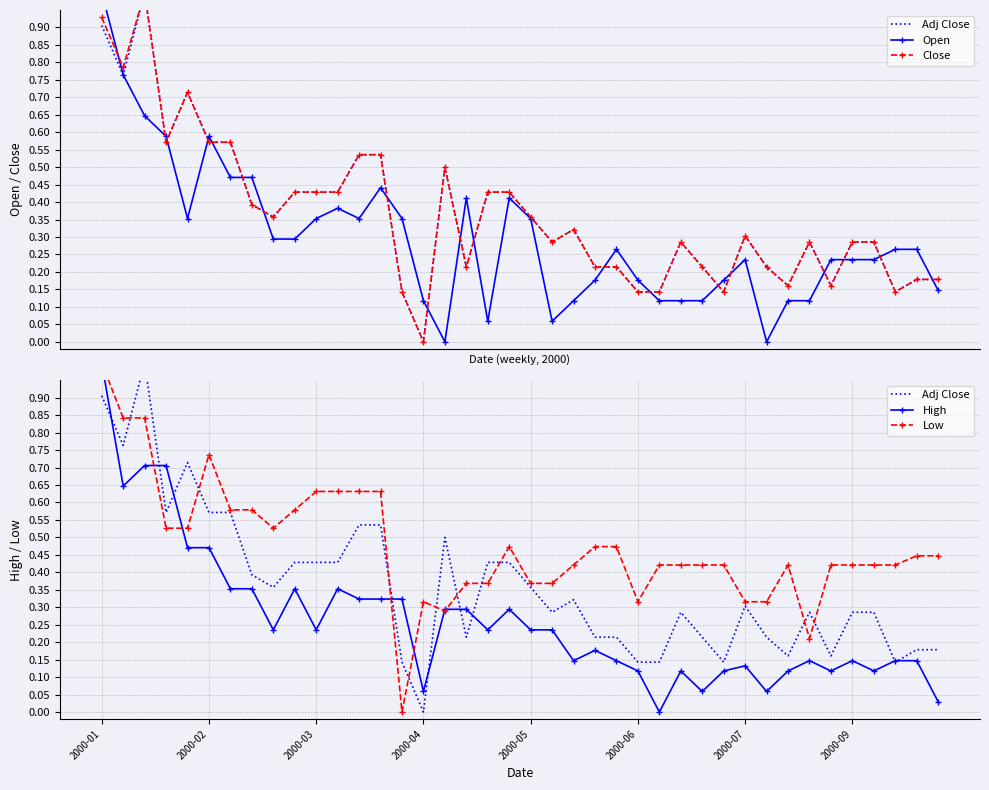

After their last crossing, which series has the higher values: Adj Close or High?

Adj Close